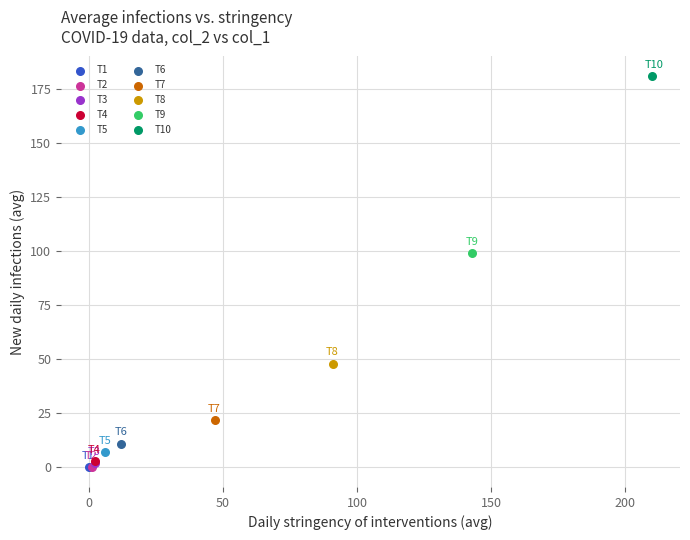

Which series contains the highest Y value?

T10